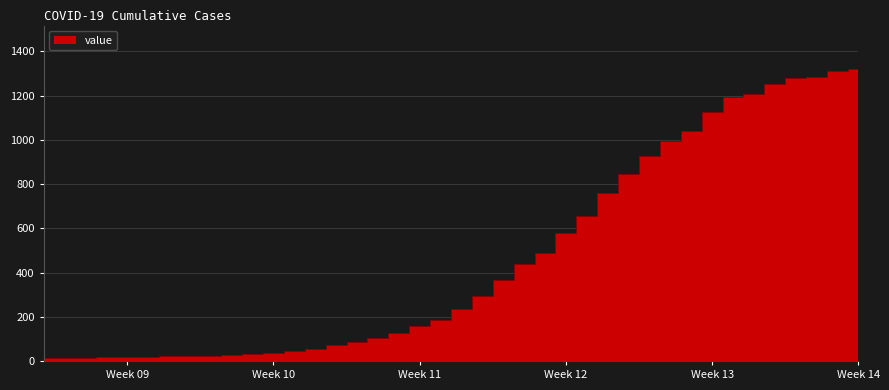

What is the greatest value displayed?

1319